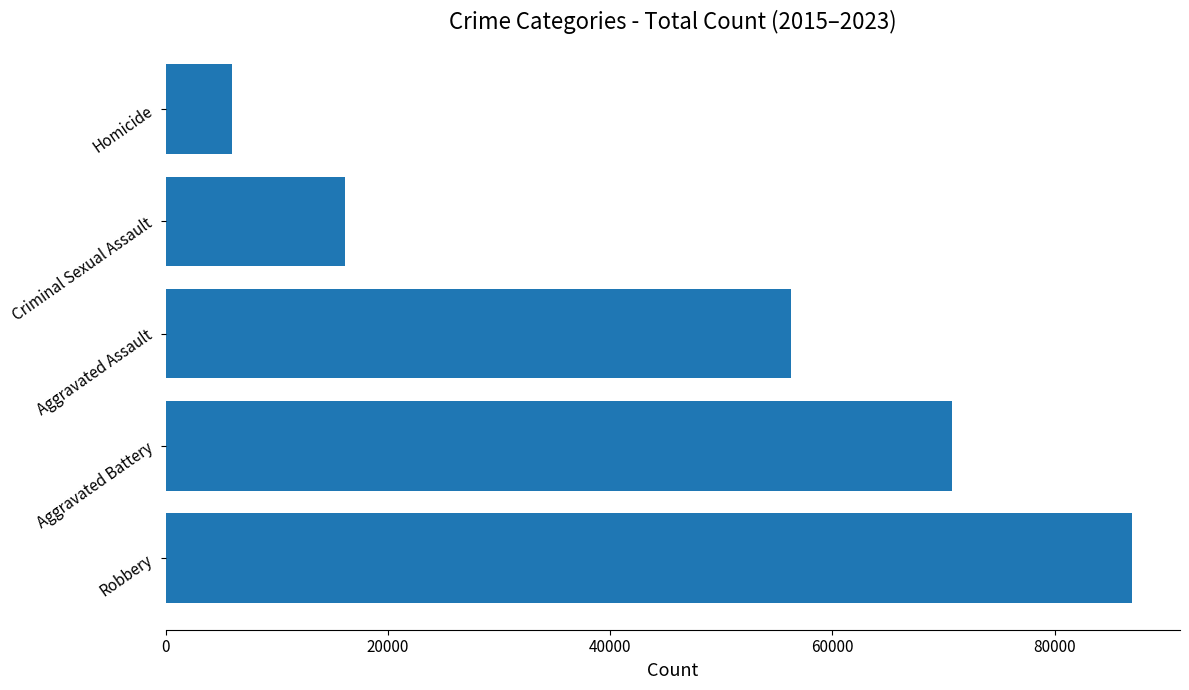

List the labels in order of value, largest first.

Robbery, Aggravated Battery, Aggravated Assault, Criminal Sexual Assault, Homicide